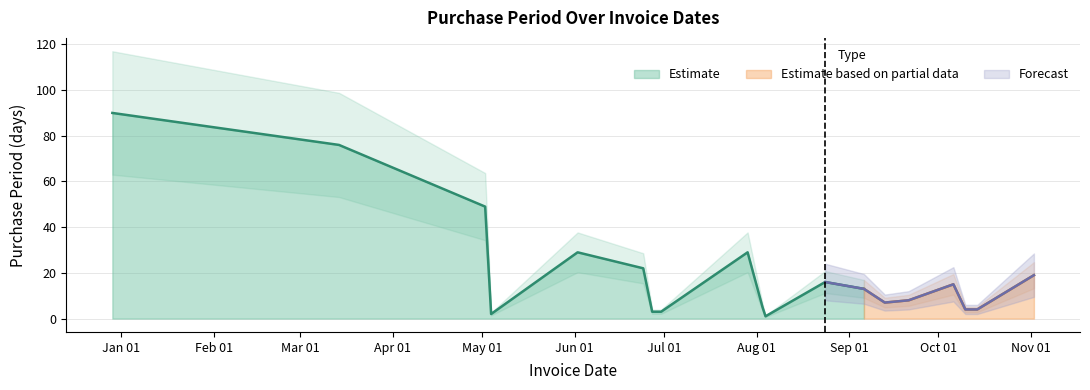

At which category does the data reach its first local peak?

2016-06-02